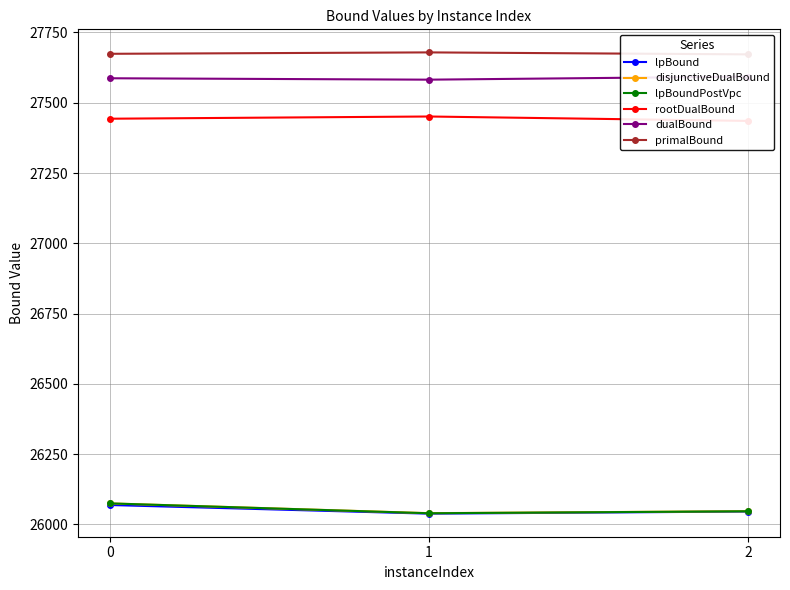

How many values in the disjunctiveDualBound series are below 26047?

1